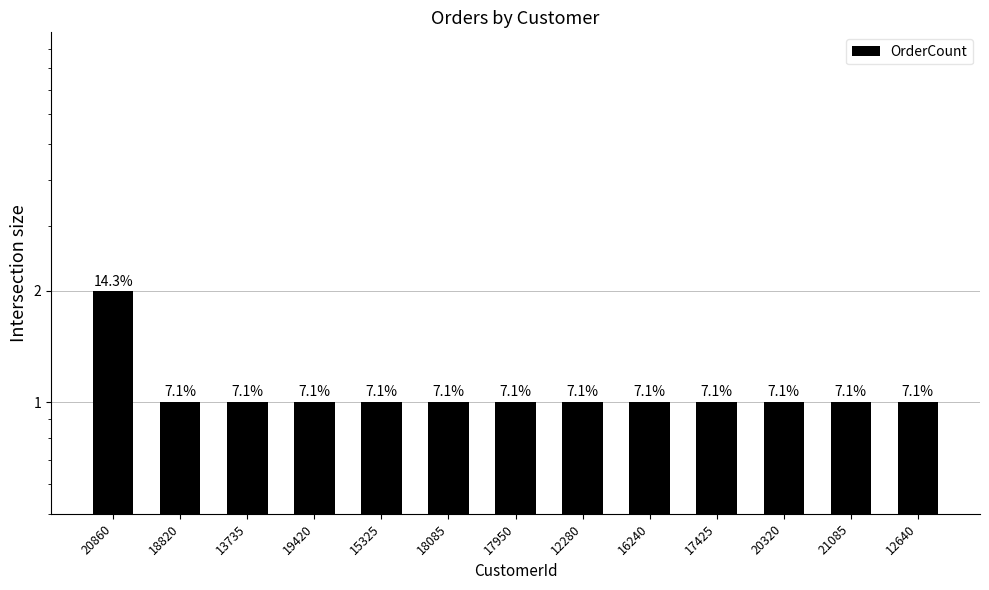

What is the maximum value shown in the chart?

2